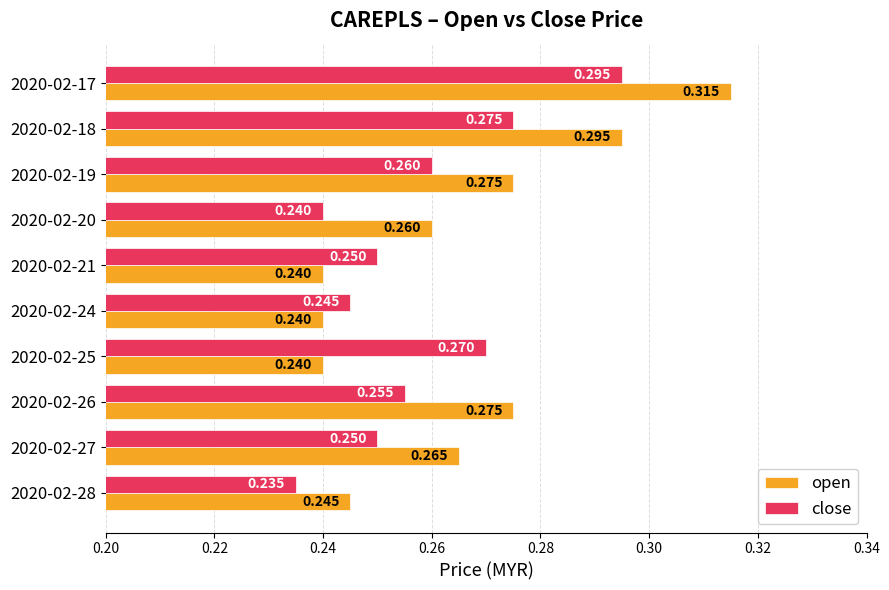

List the series in order of their overall mean, highest first.

open, close